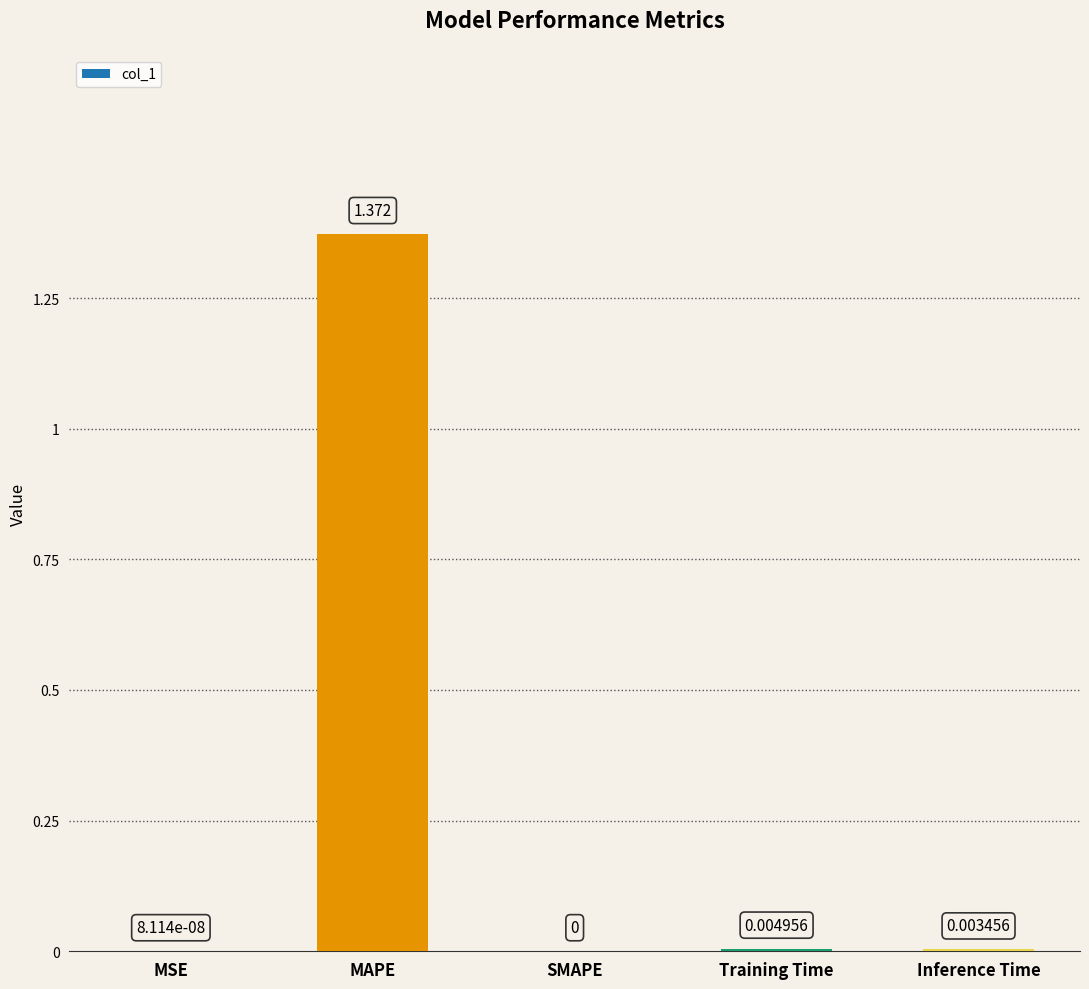

Which category has the highest value across all series?

MAPE